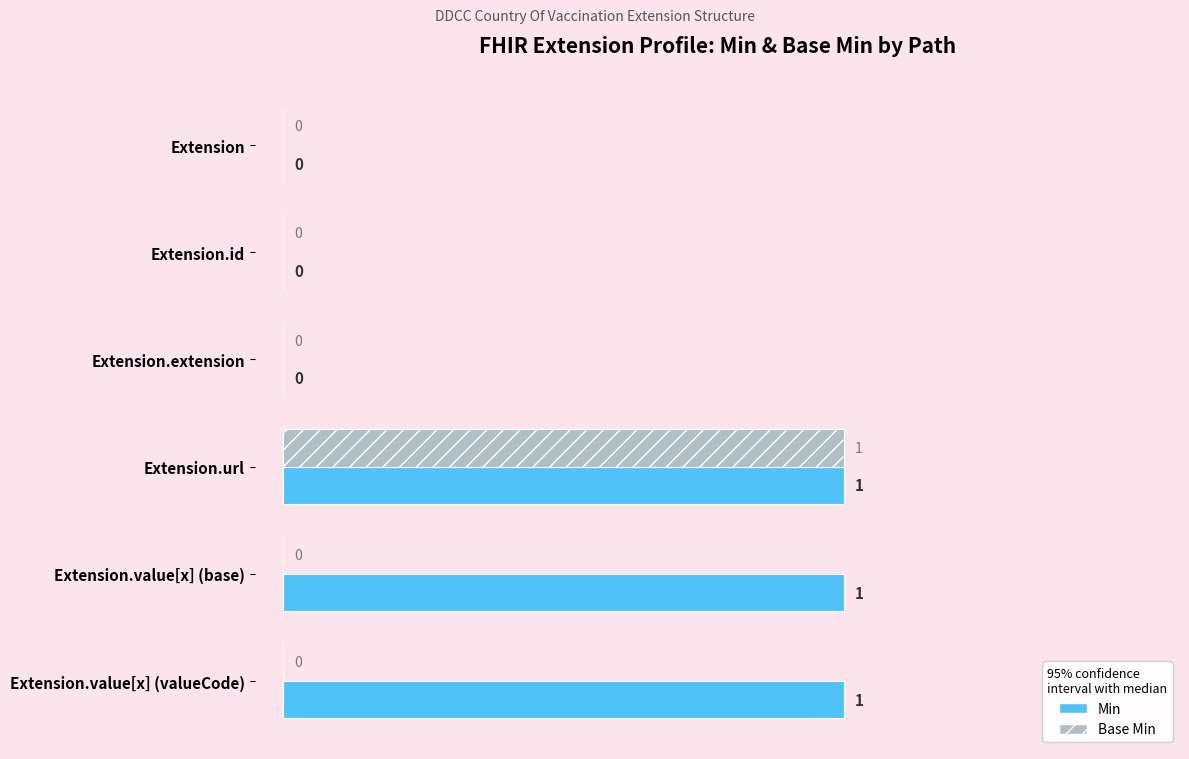

How many values in the Base Min series exceed 0?

1